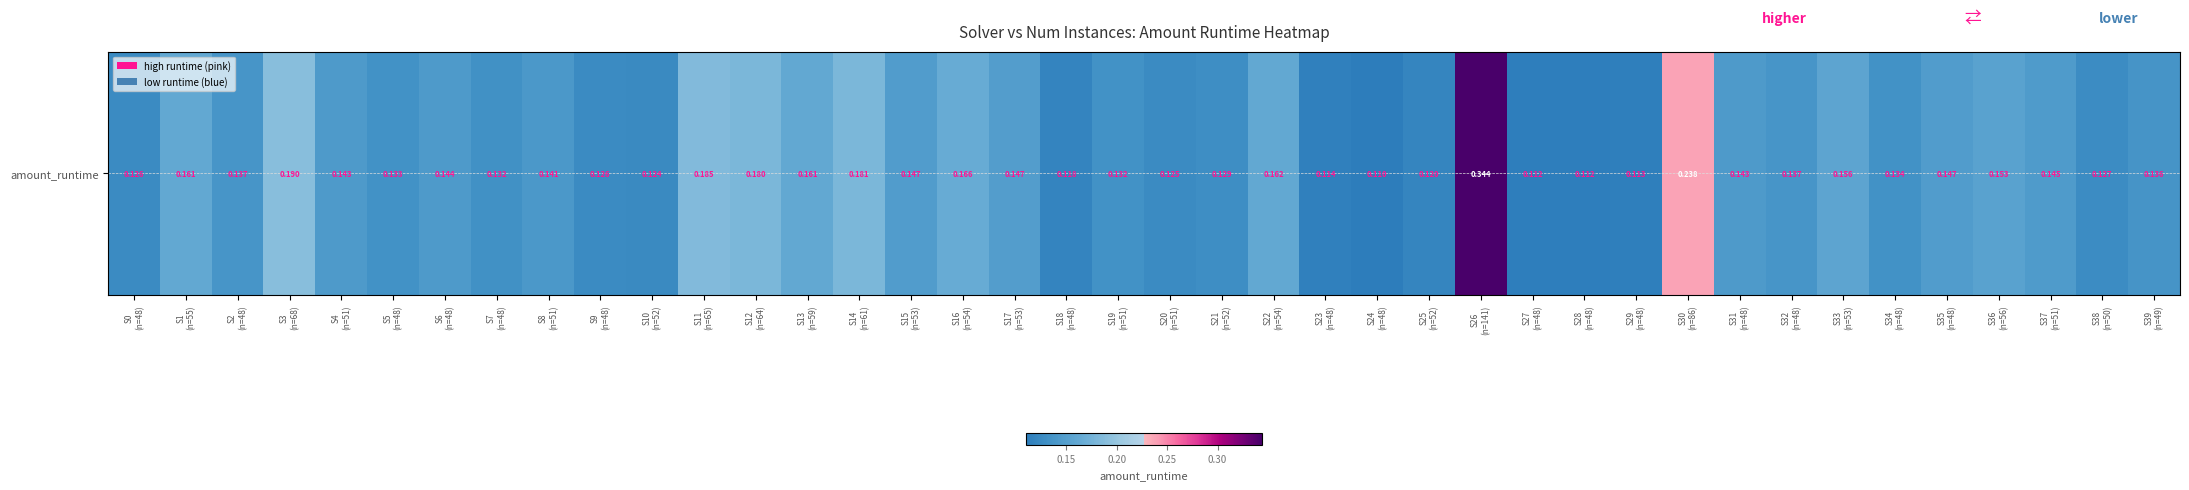

Rank the categories by value from highest to lowest.

S26
(n=141), S30
(n=86), S3
(n=68), S11
(n=65), S14
(n=61), S12
(n=64), S16
(n=54), S22
(n=54), S13
(n=59), S1
(n=55), S33
(n=53), S36
(n=56), S17
(n=53), S35
(n=48), S15
(n=53), S37
(n=51), S6
(n=48), S31
(n=48), S4
(n=51), S8
(n=51), S32
(n=48), S2
(n=48), S39
(n=49), S34
(n=48), S5
(n=48), S19
(n=51), S7
(n=48), S21
(n=52), S38
(n=50), S0
(n=48), S9
(n=48), S20
(n=51), S10
(n=52), S25
(n=52), S18
(n=48), S23
(n=48), S29
(n=48), S27
(n=48), S28
(n=48), S24
(n=48)